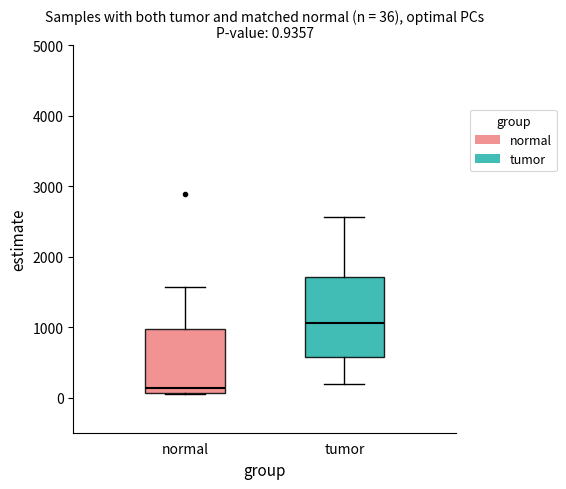

Which box has the highest median line?

tumor